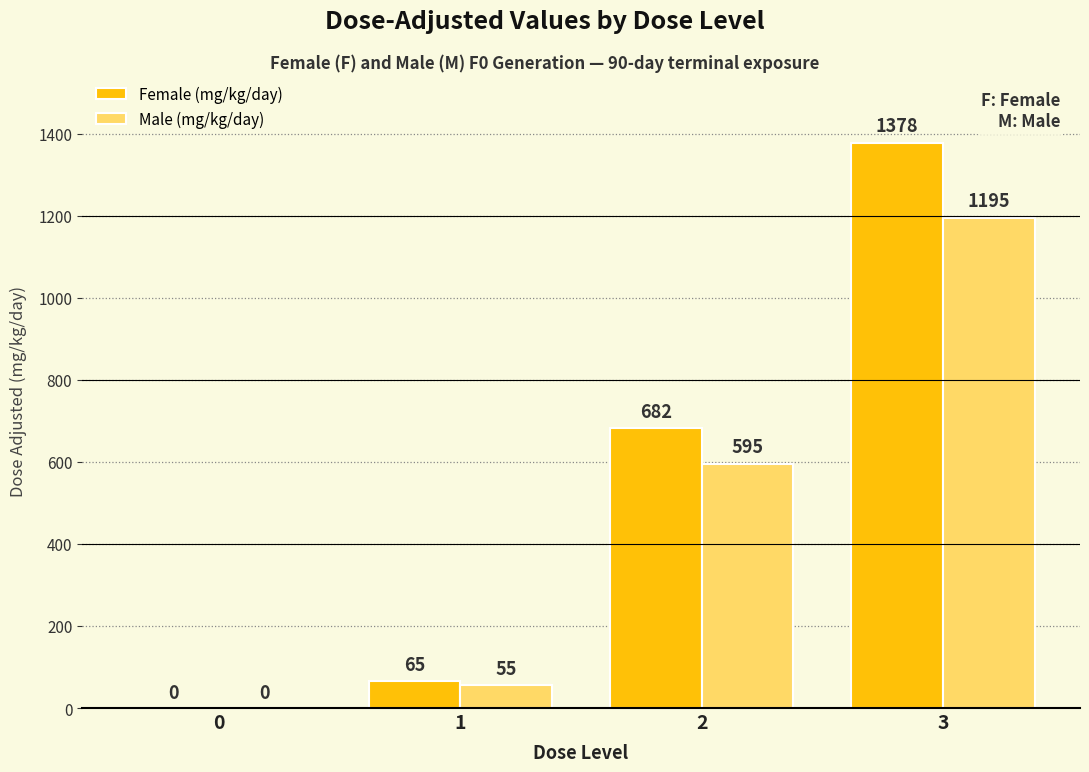

How many categories are shown in the chart?

4